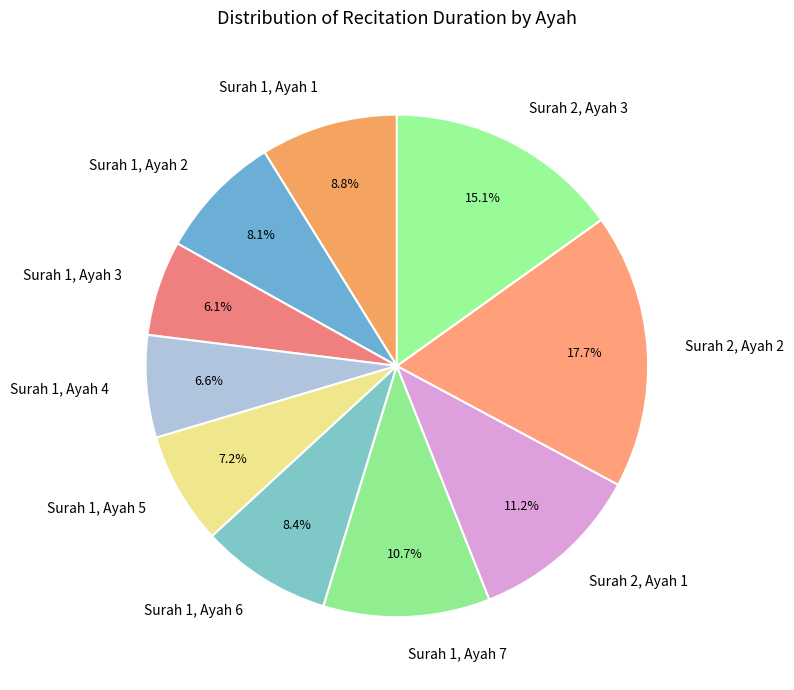

How many slices are in this pie chart?

10